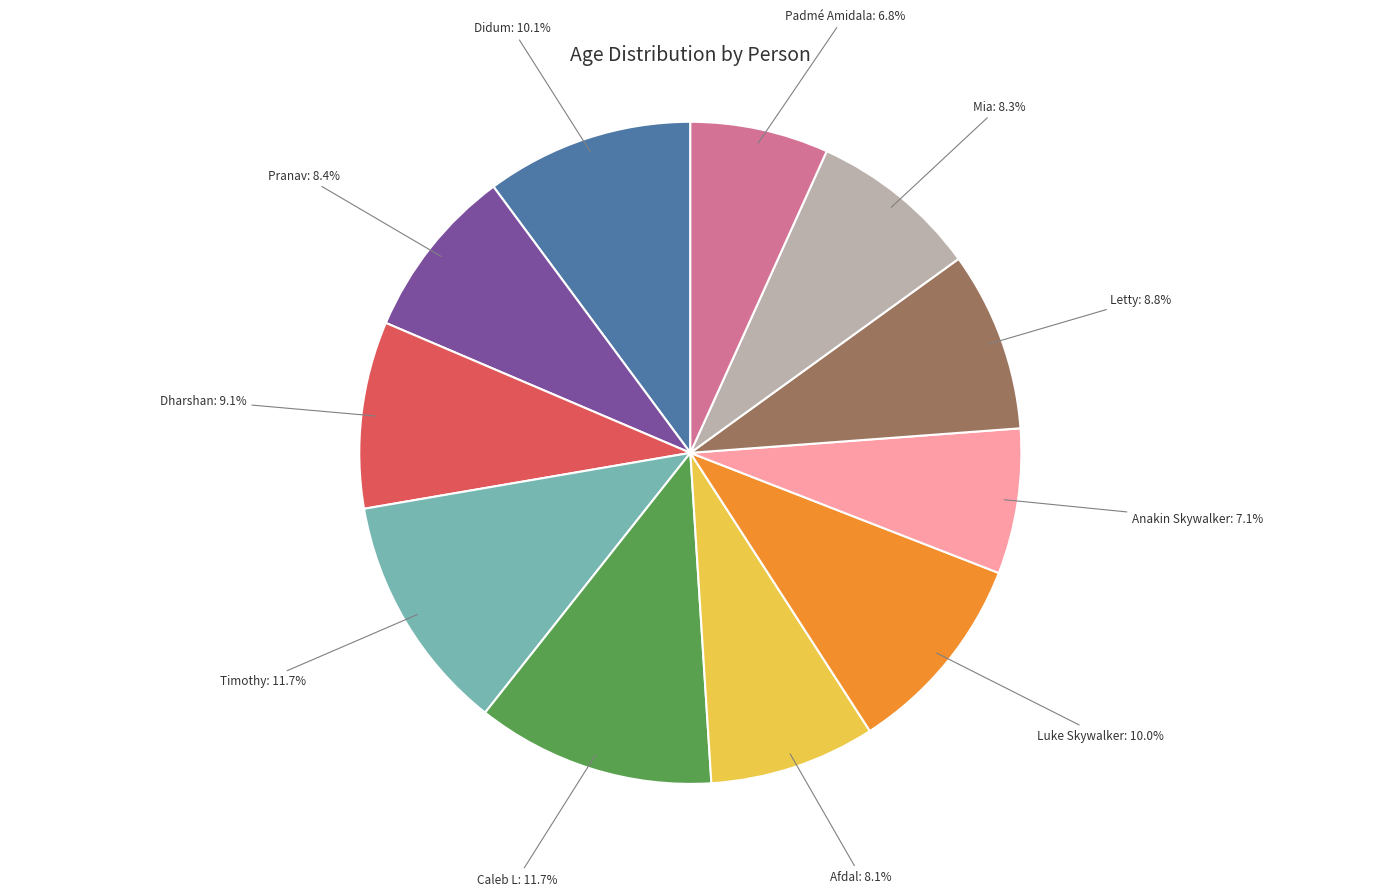

The Caleb L slice represents 1% of the pie. True or false?

False